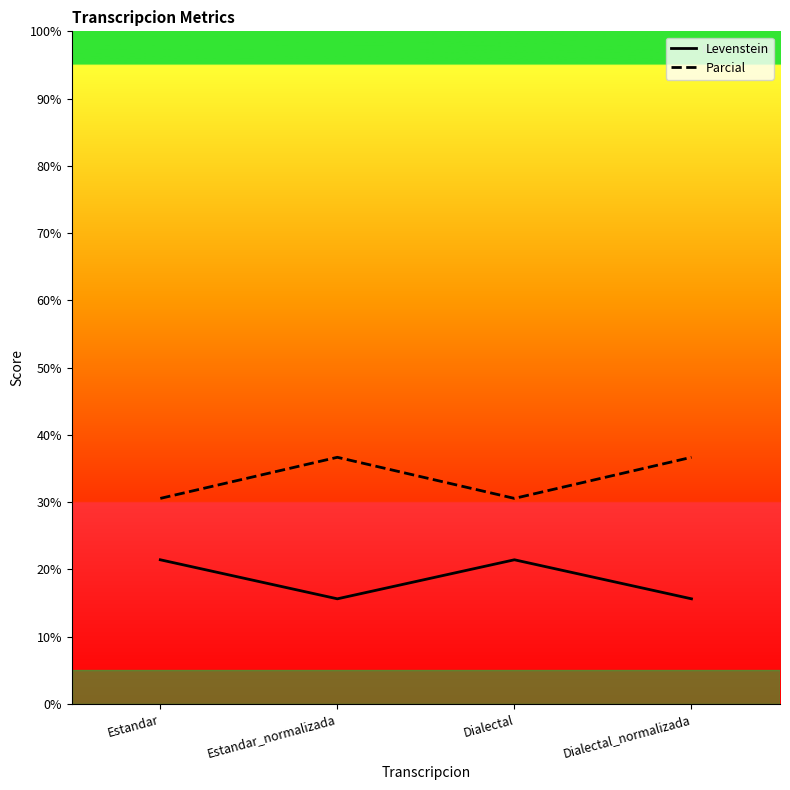

Does the chart have visible grid lines?

No